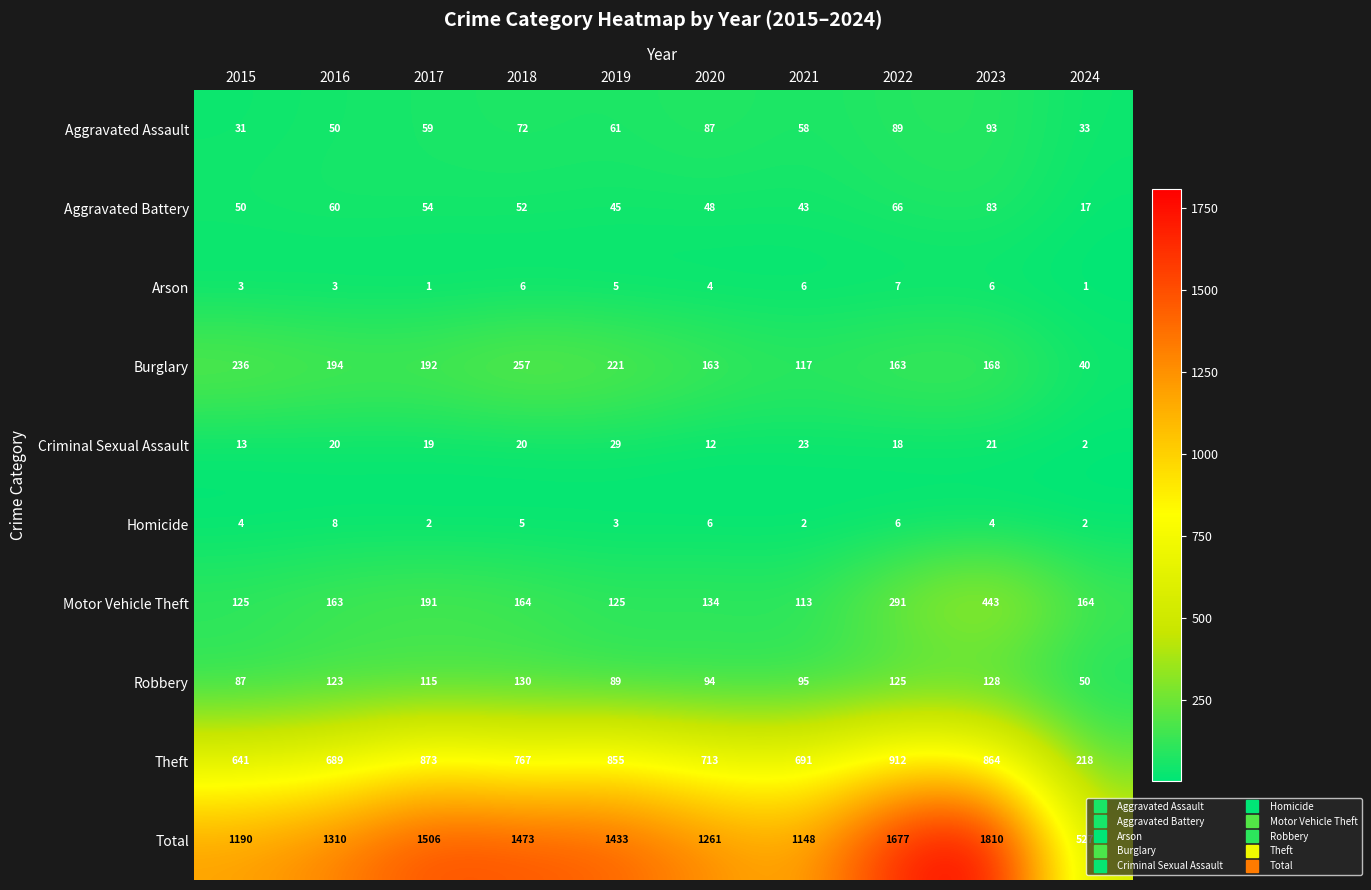

What is the smallest value displayed?

1